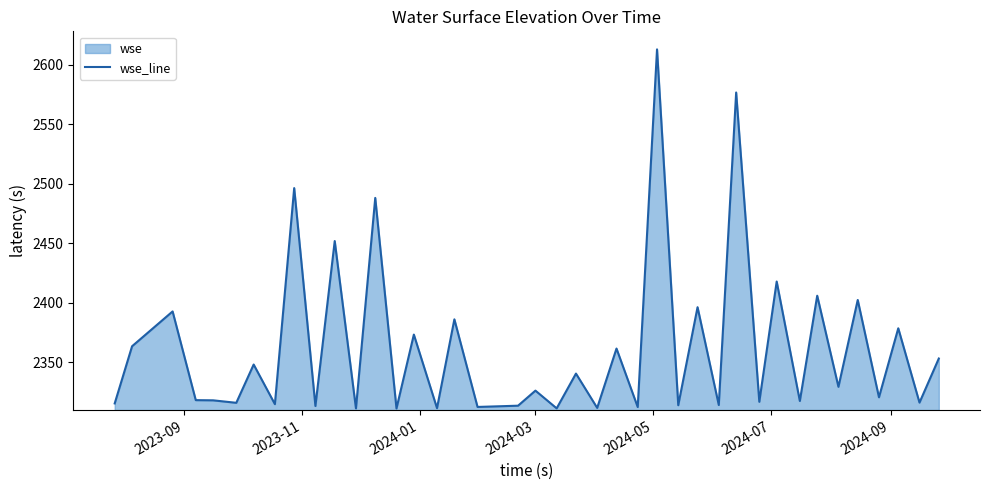

What is the average value?

2362.4